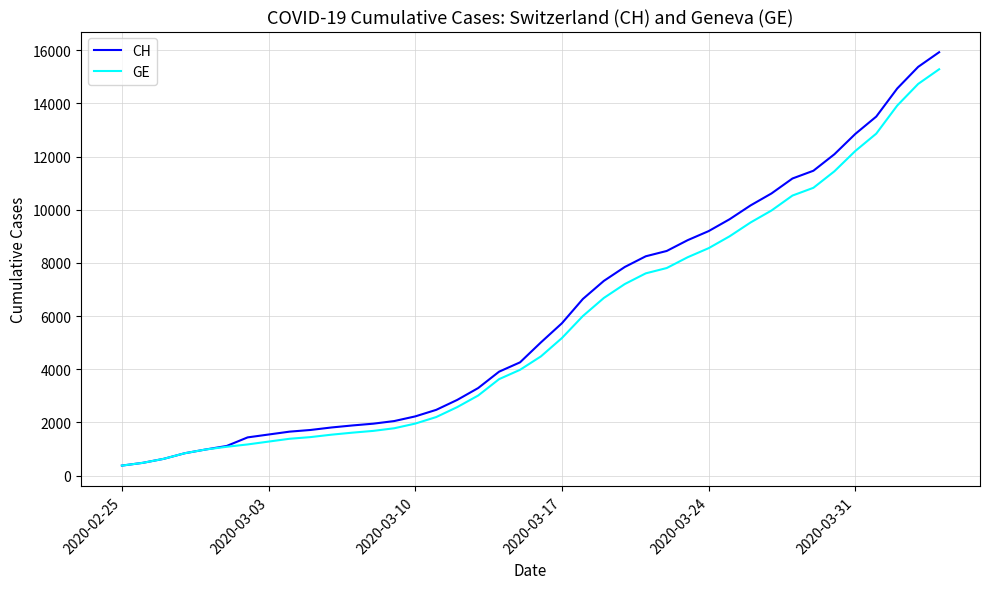

What is the maximum value shown in the chart?

15926